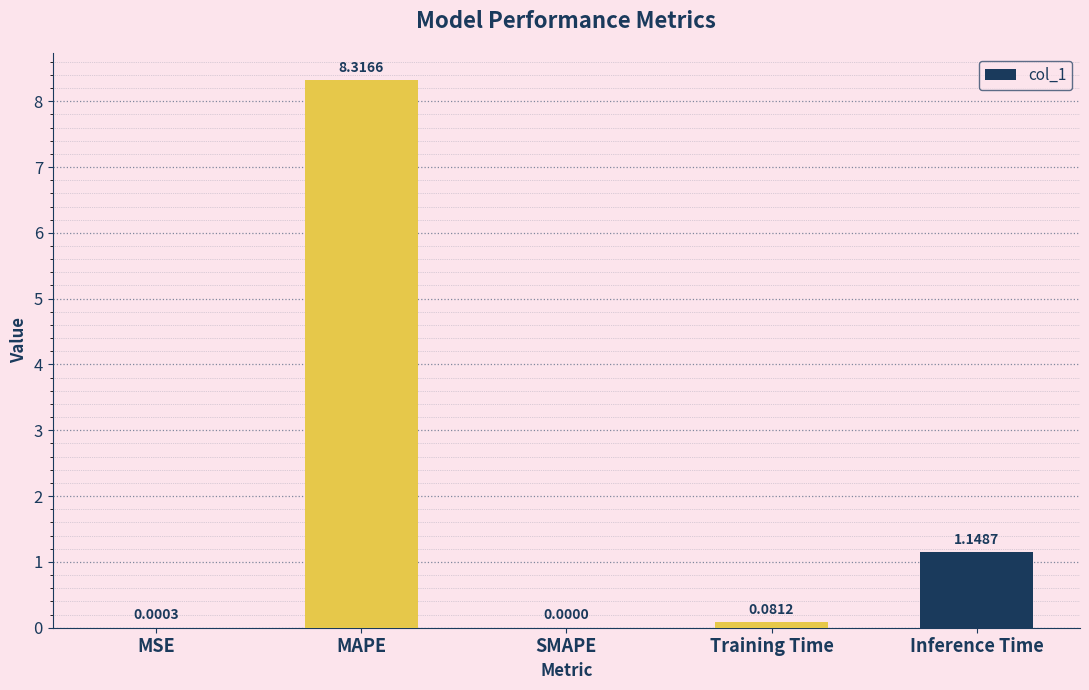

Where is the data nearest to the value 4?

Inference Time